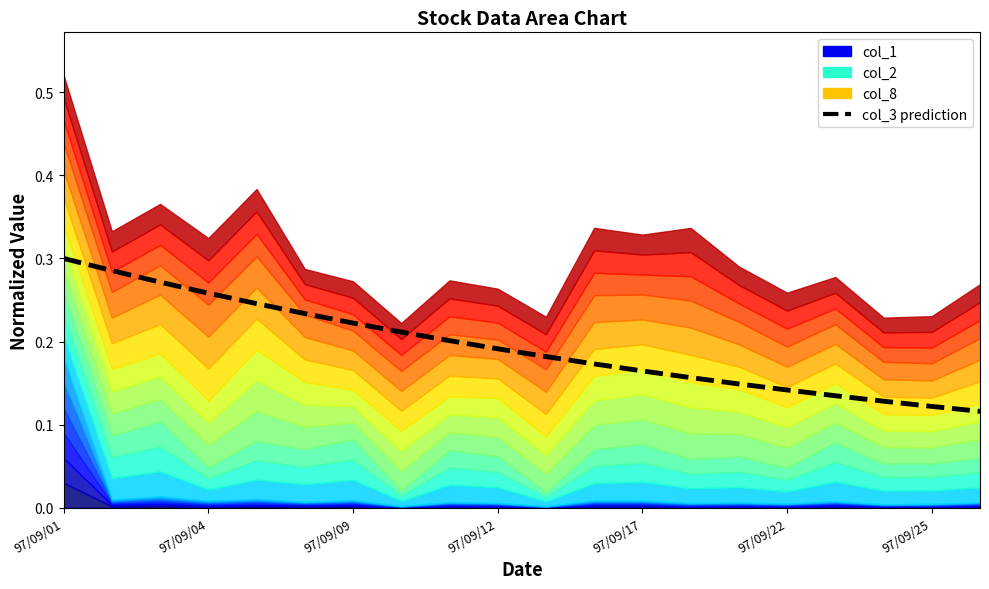

How many lines are shown in the chart?

1